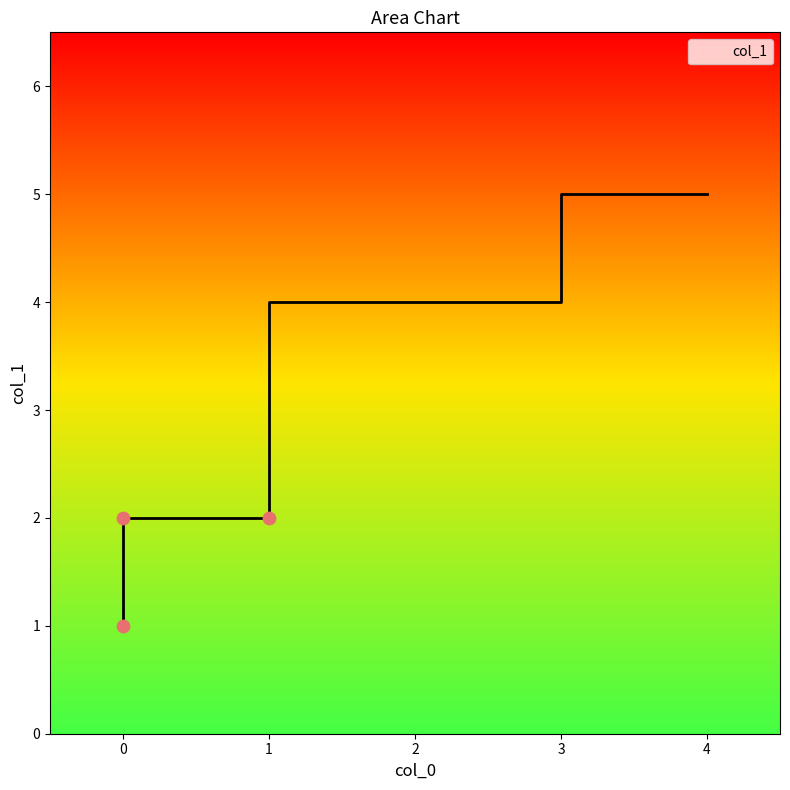

What is the change in value from 3 to 1?

-1